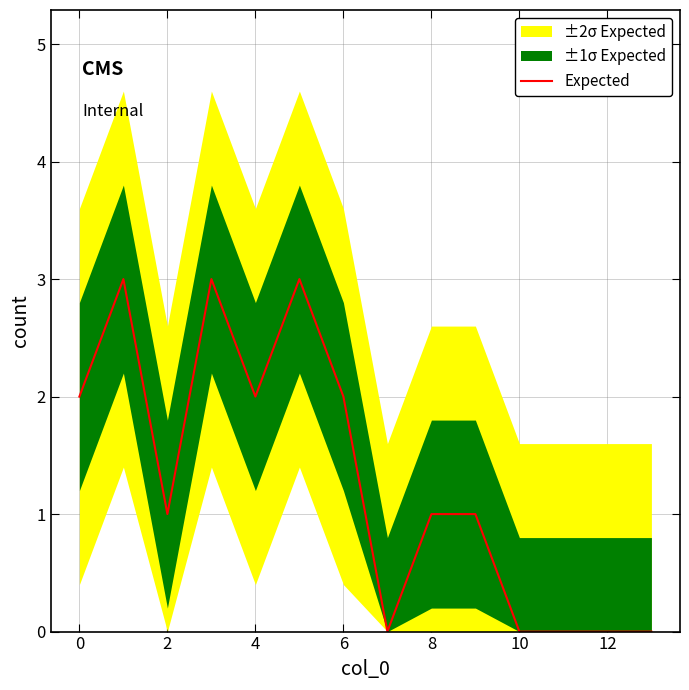

True or false: the data shows 0 at 13.

True